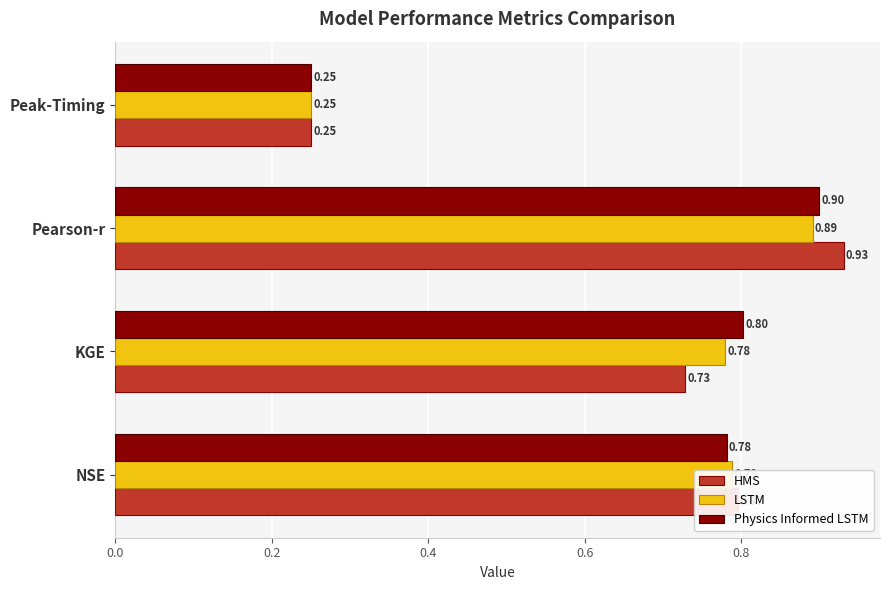

What is the sum of the LSTM values at NSE and Pearson-r?

1.7